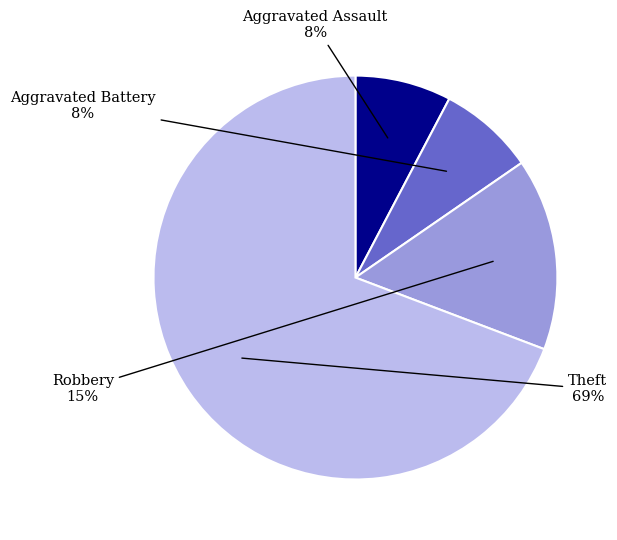

Does any single category account for the majority?

Yes